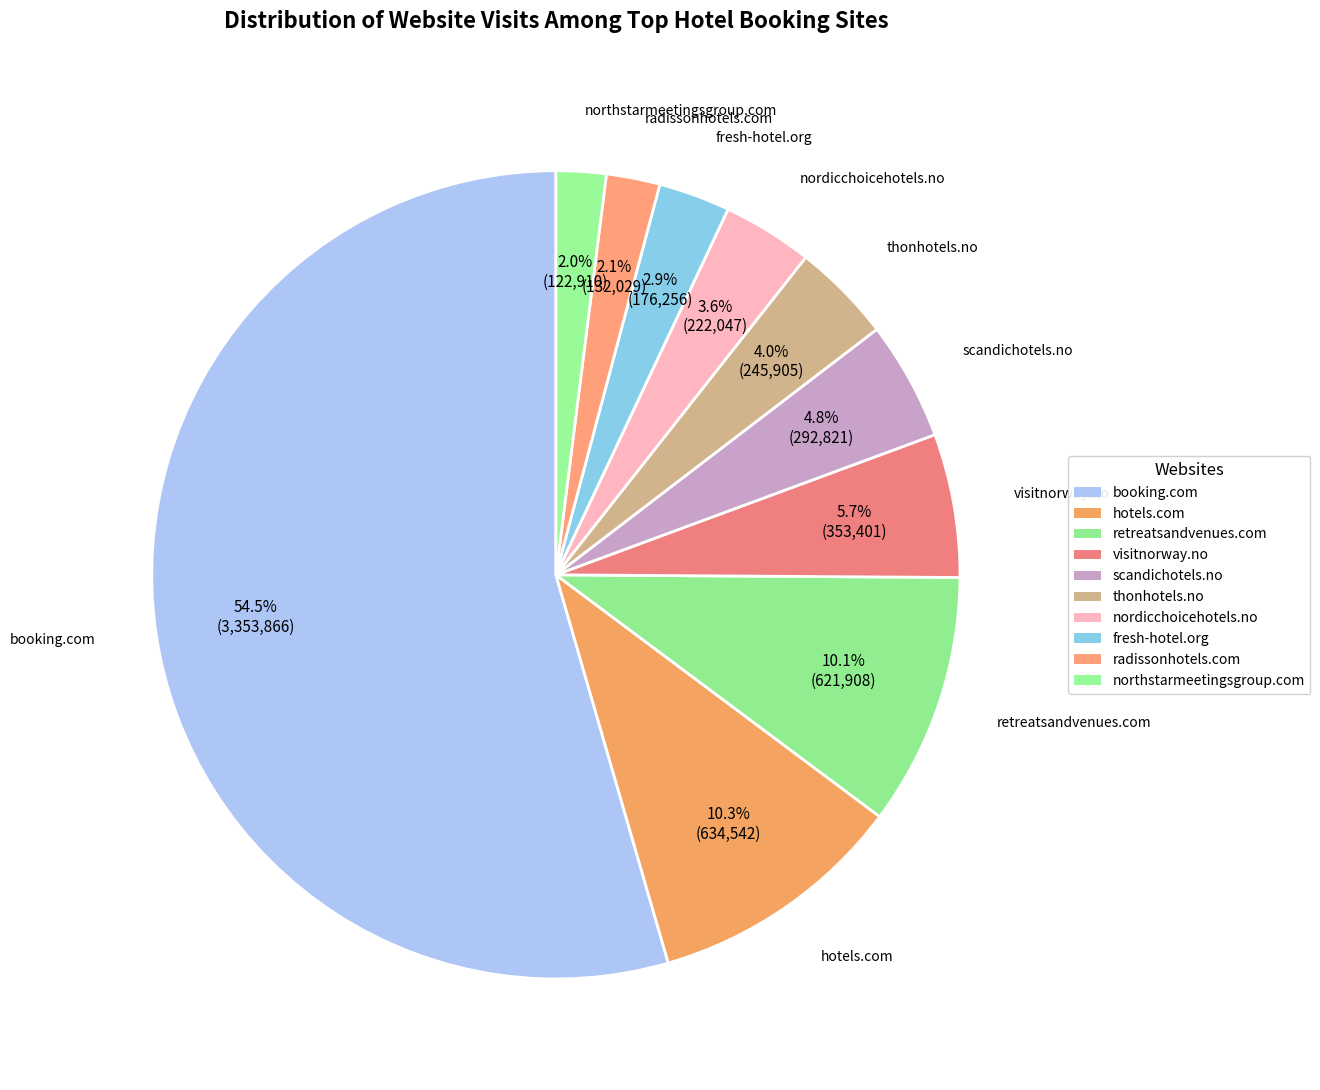

To the nearest percent, what is the combined percentage of thonhotels.no and visitnorway.no?

10%